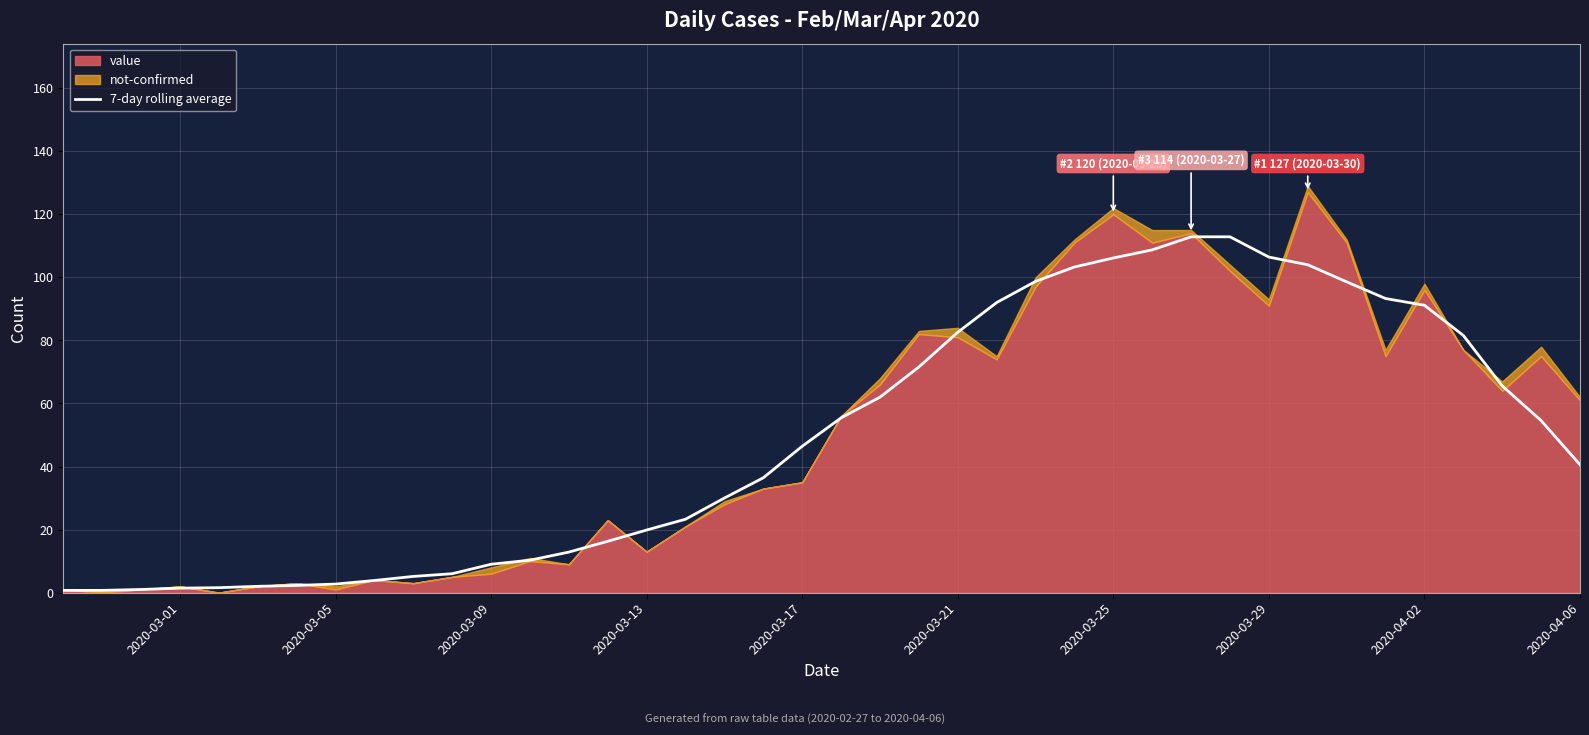

What is the highest value of the 7-day rolling average series?

112.9